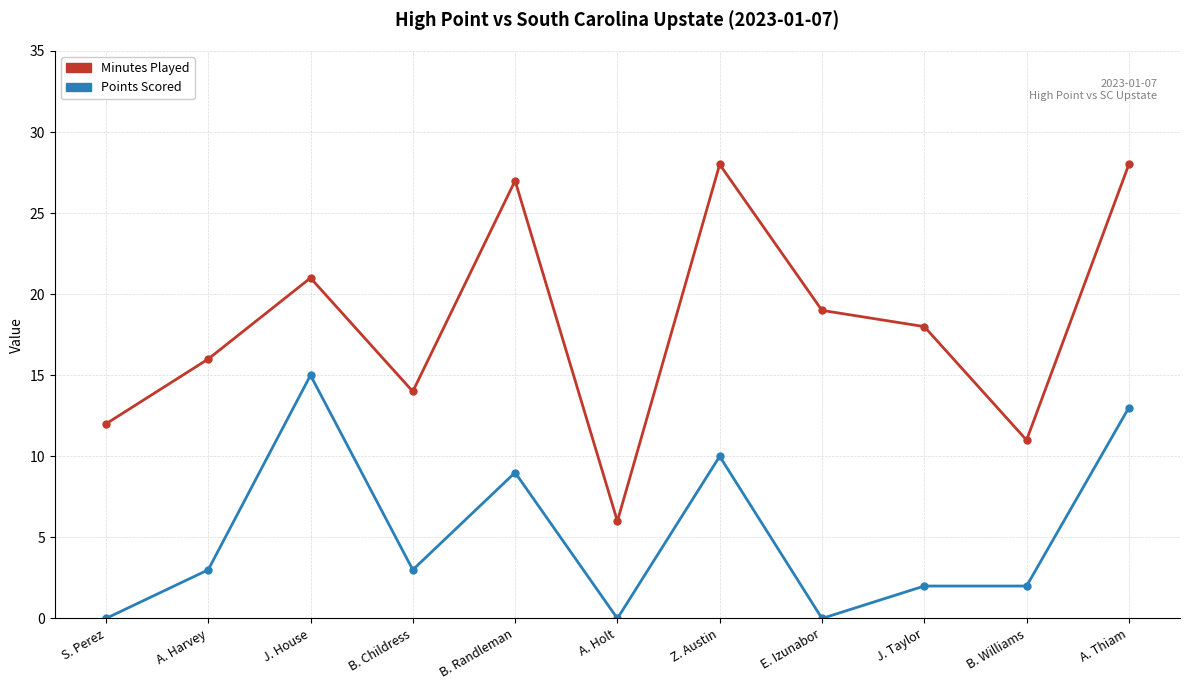

What is the maximum value for Points Scored?

15